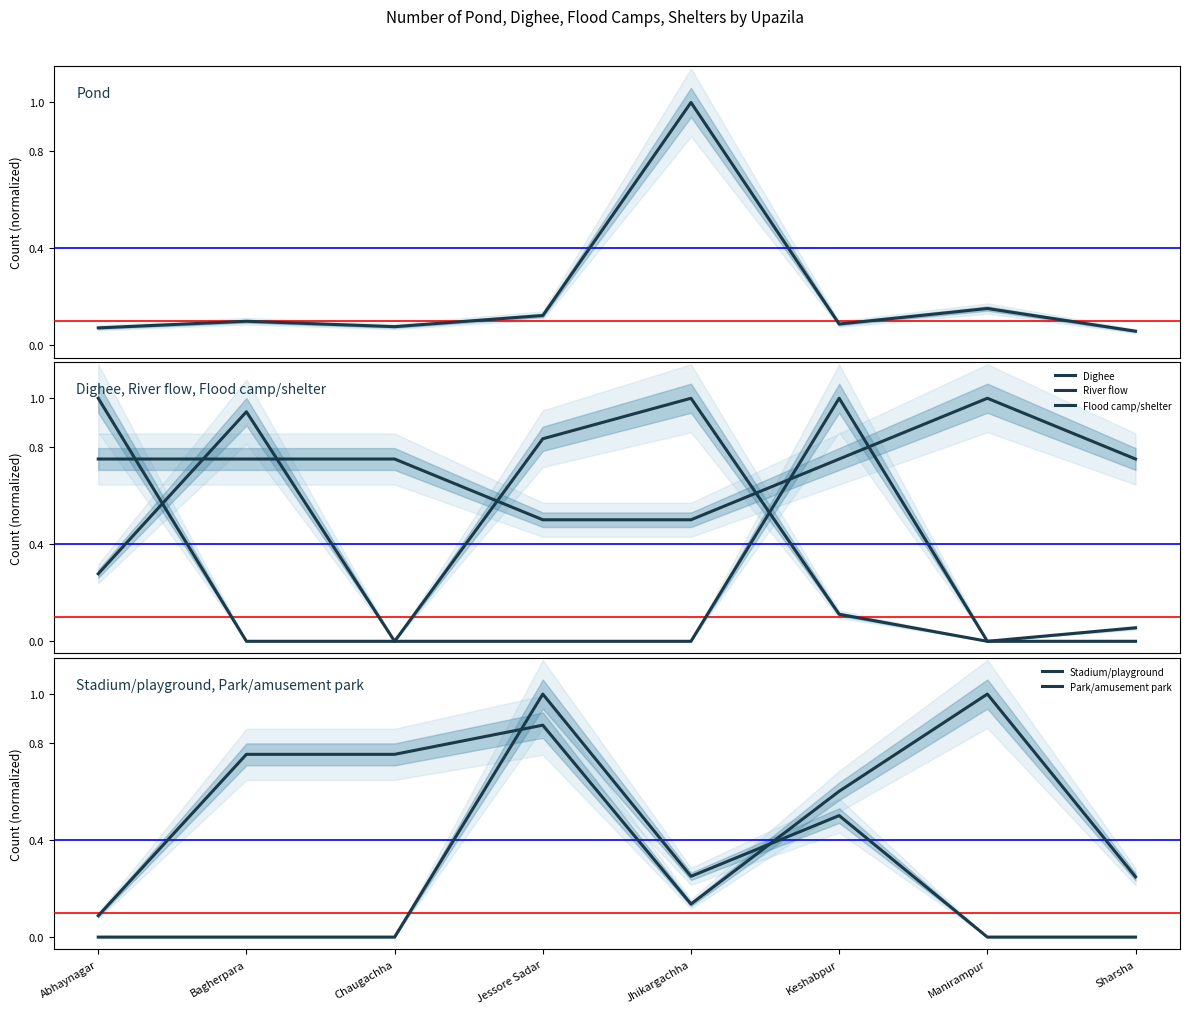

What is the average value of the Park/amusement park series?

0.2